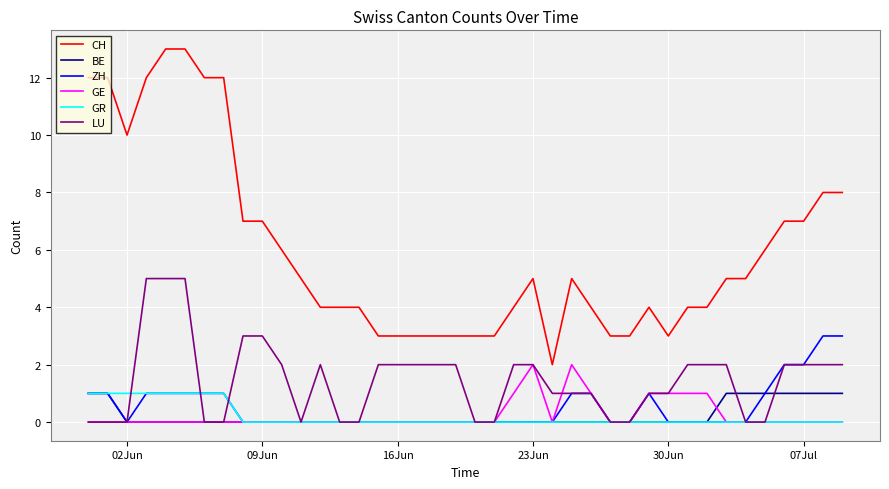

True or false: CH and GE intersect in this chart.

False